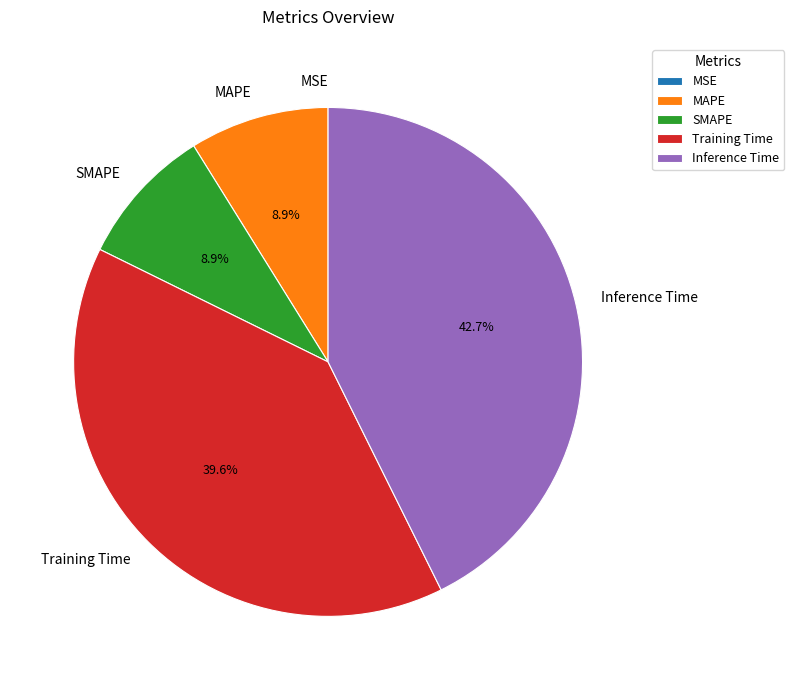

To the nearest percent, what is the combined percentage of Training Time and Inference Time?

82%